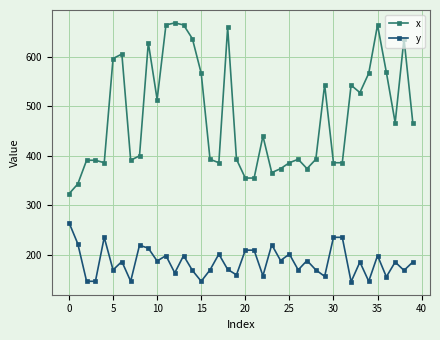

At how many categories does at least one series exceed 289?

40